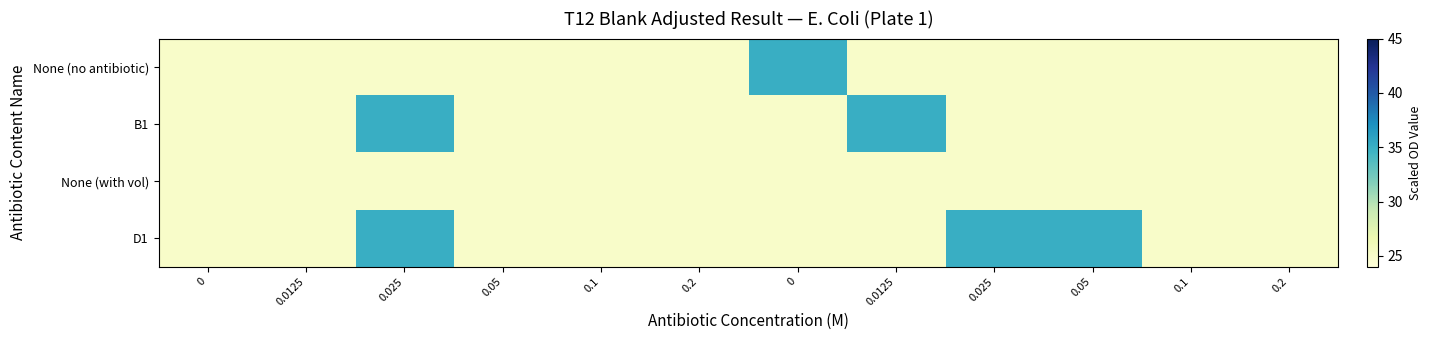

Reading right to left, list all the values displayed in this chart.

None (no antibiotic): 0.2=25	0.1=25	0.05=25	0.025=25	0.0125=25	0=35	0.2=25	0.1=25	0.05=25	0.025=25	0.0125=25	0=25
B1: 0.2=25	0.1=25	0.05=25	0.025=25	0.0125=35	0=25	0.2=25	0.1=25	0.05=25	0.025=35	0.0125=25	0=25
None (with vol): 0.2=25	0.1=25	0.05=25	0.025=25	0.0125=25	0=25	0.2=25	0.1=25	0.05=25	0.025=25	0.0125=25	0=25
D1: 0.2=25	0.1=25	0.05=35	0.025=35	0.0125=25	0=25	0.2=25	0.1=25	0.05=25	0.025=35	0.0125=25	0=25